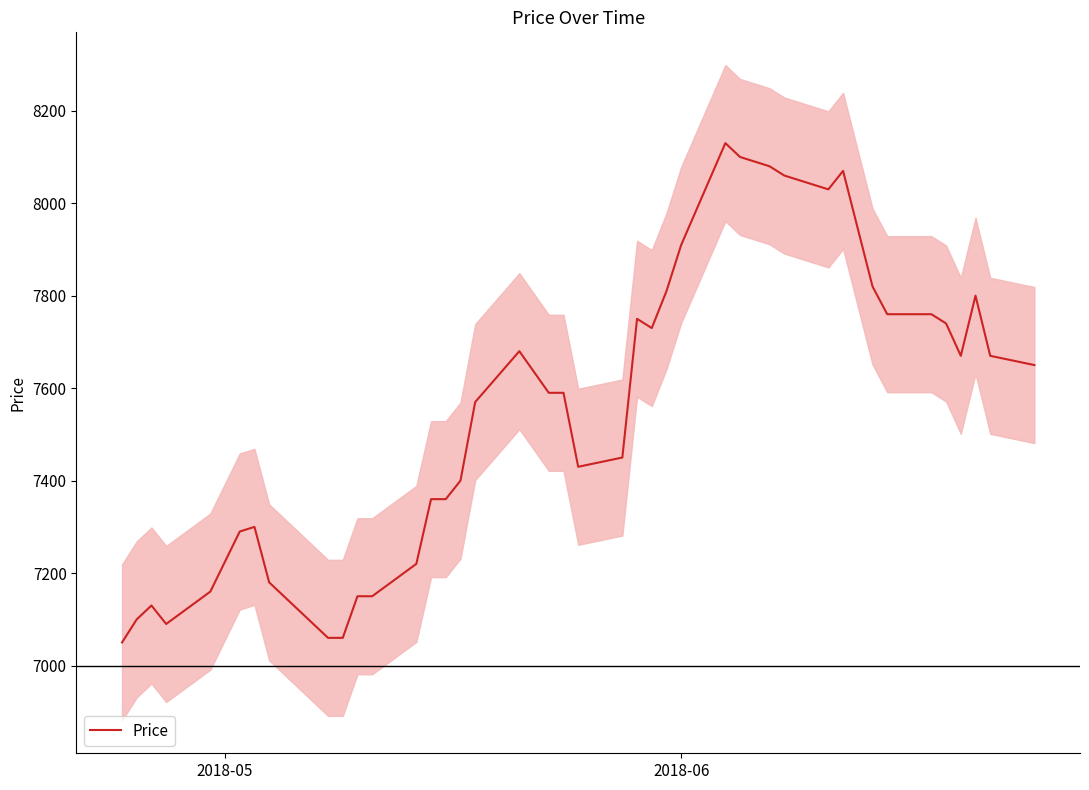

True or false: there are more than 2 points higher than both neighbors.

True